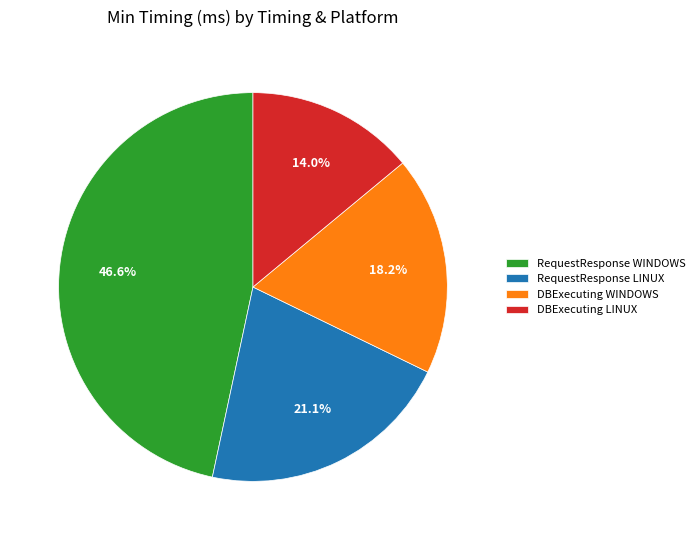

How much of the chart is everything except RequestResponse WINDOWS?

53.4%